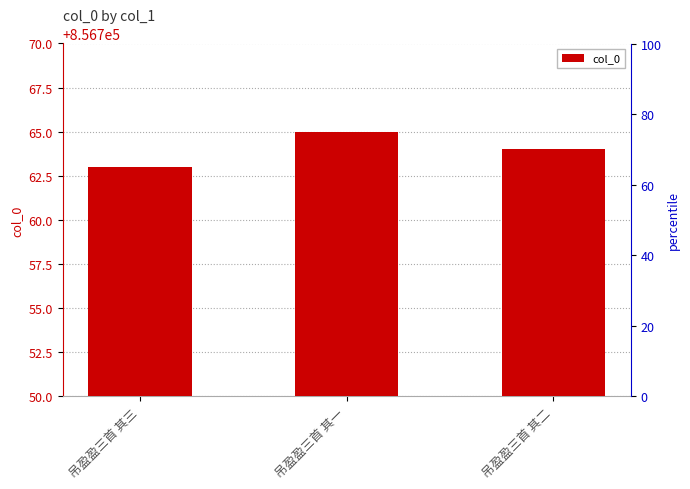

True or false: the data shows 1187788 at 吊盈盈三首 其二.

False